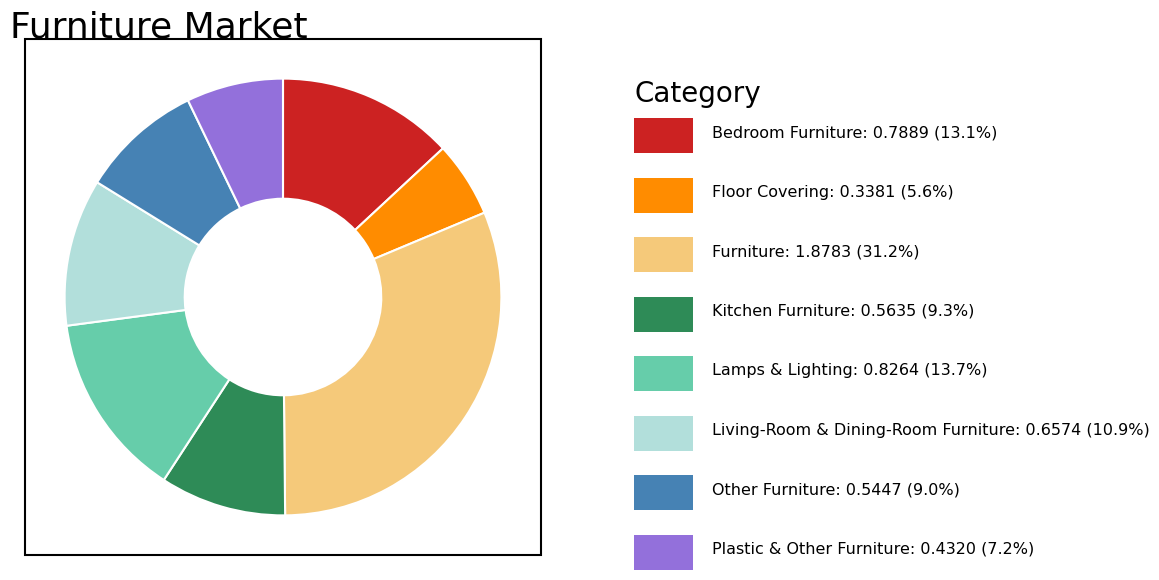

Does any single category account for the majority?

No